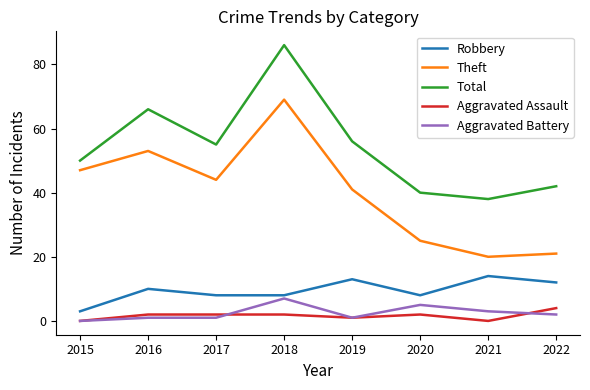

In Total, how many points are lower than both neighbors (excluding endpoints)?

2